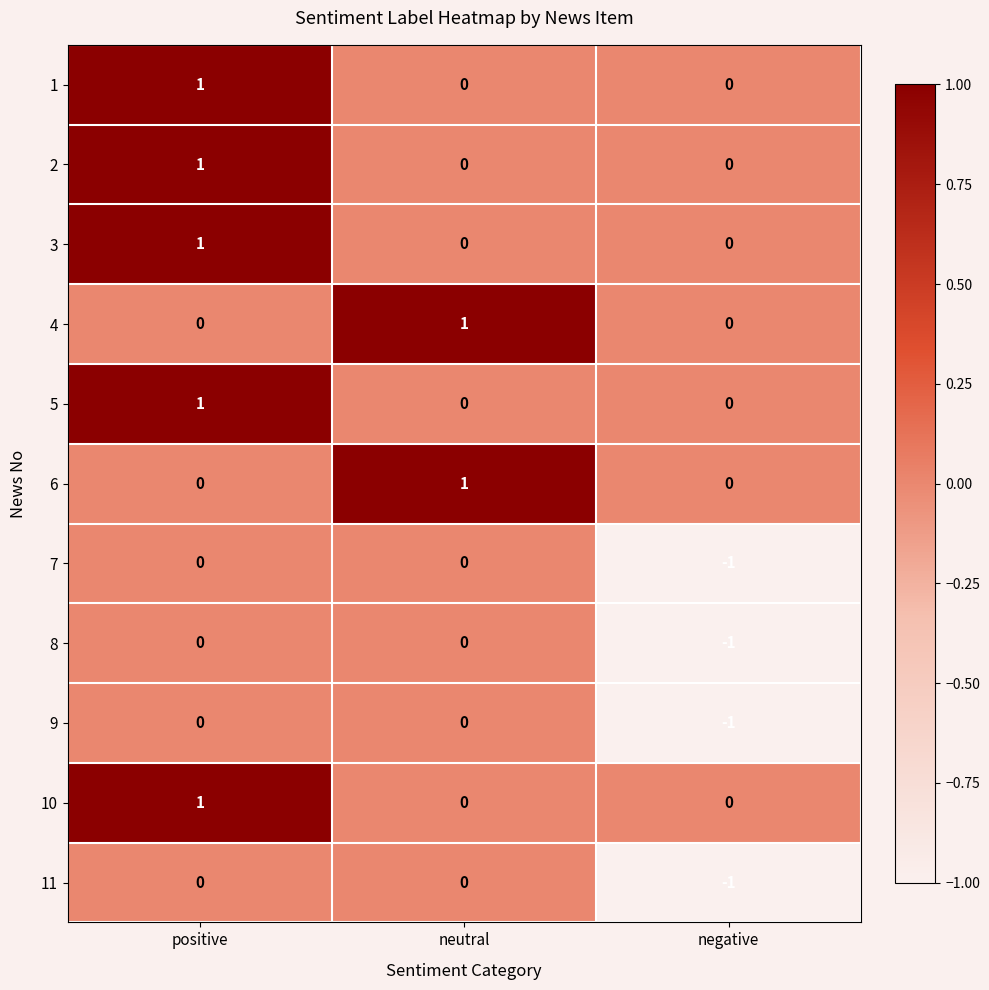

Is it true that 9 equals 0 at positive?

True